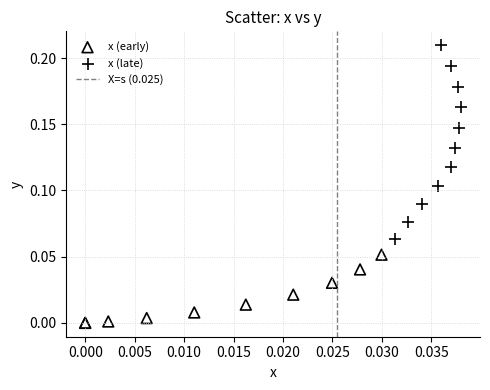

Which series reaches the minimum Y coordinate?

x (early)